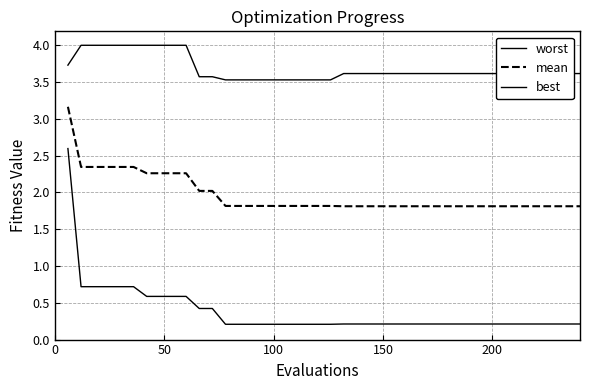

Count the number of data series in this chart.

3